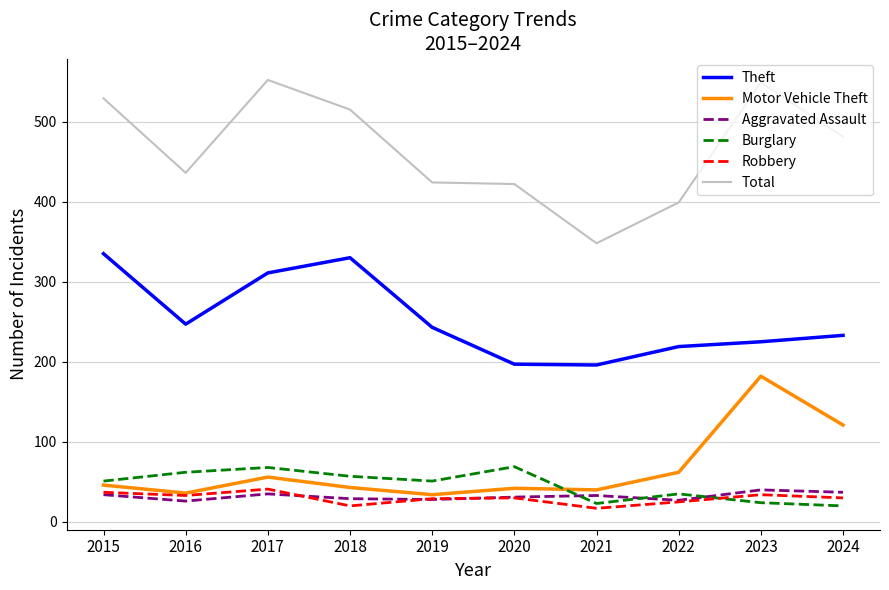

Where does the Total series first go above 481?

2015